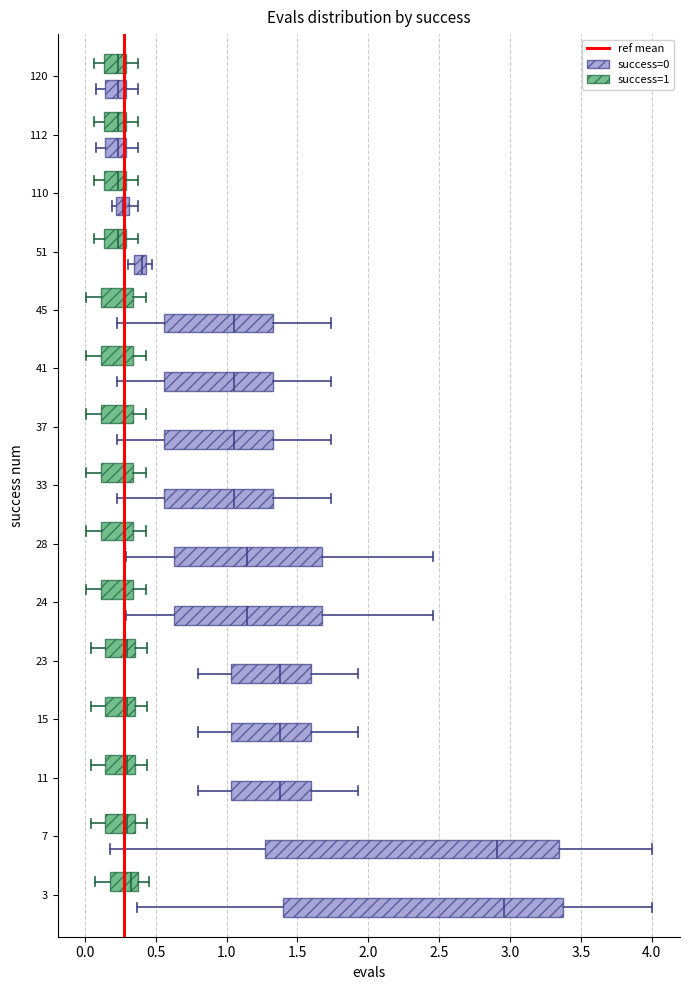

Comparing the boxes themselves (not the whiskers), which one is the widest?

7 (success=0)